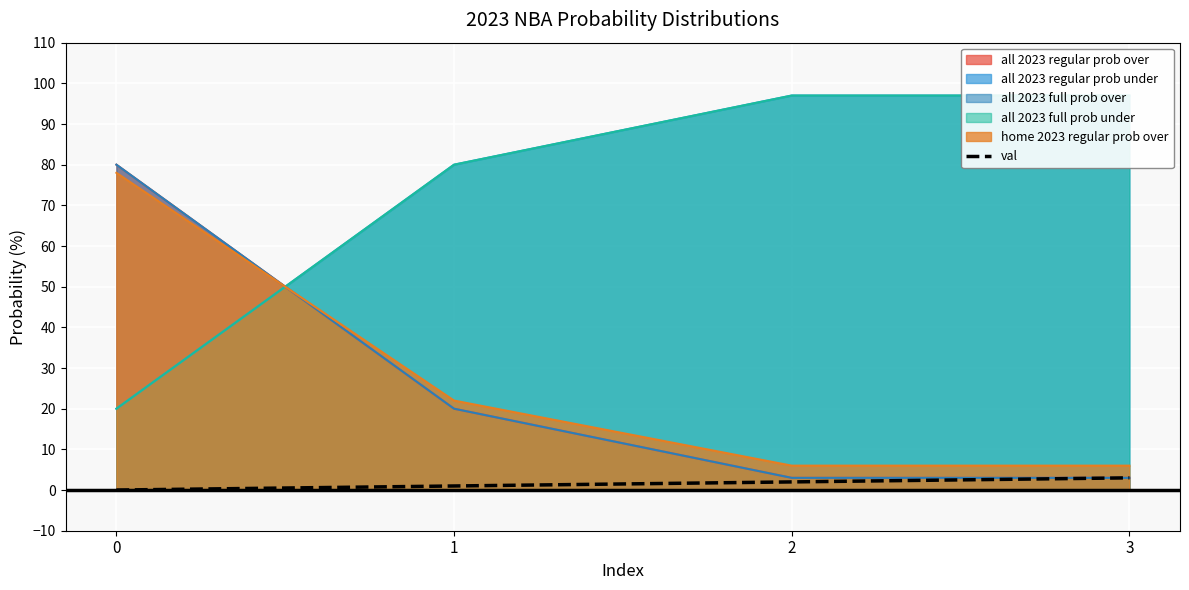

Which category has the highest value across all series?

3